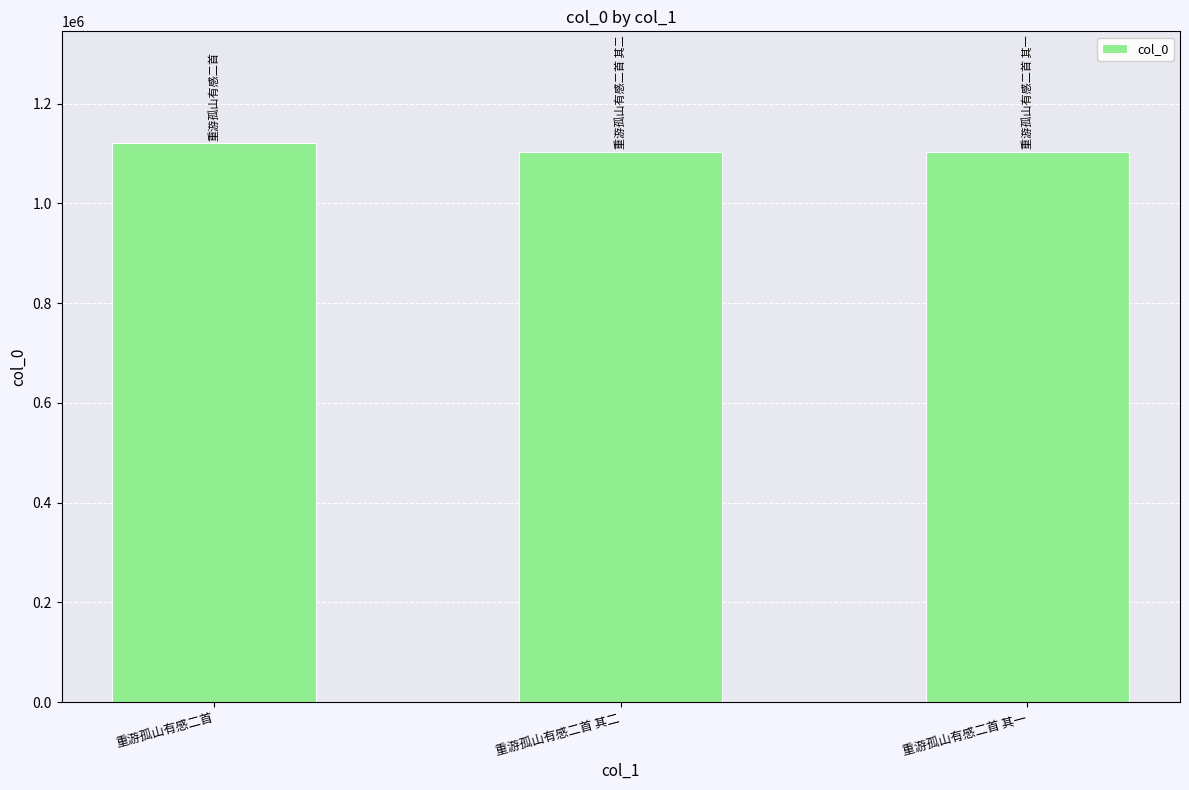

What is the label of the 2nd bar from the left?

重游孤山有感二首 其二